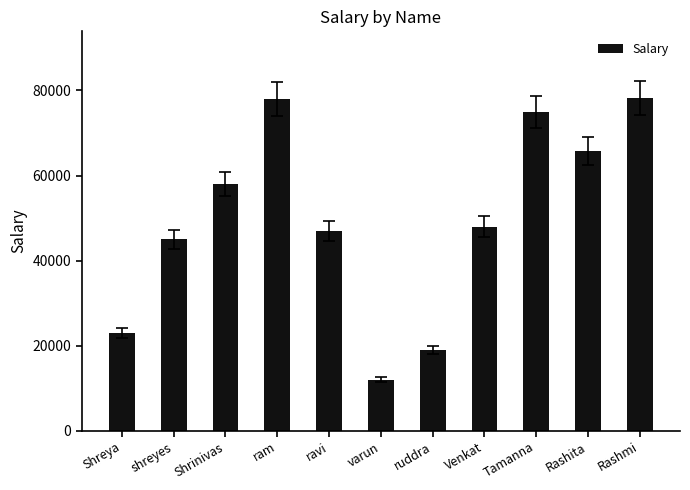

Is it true that the value at Shreya is 23000?

True